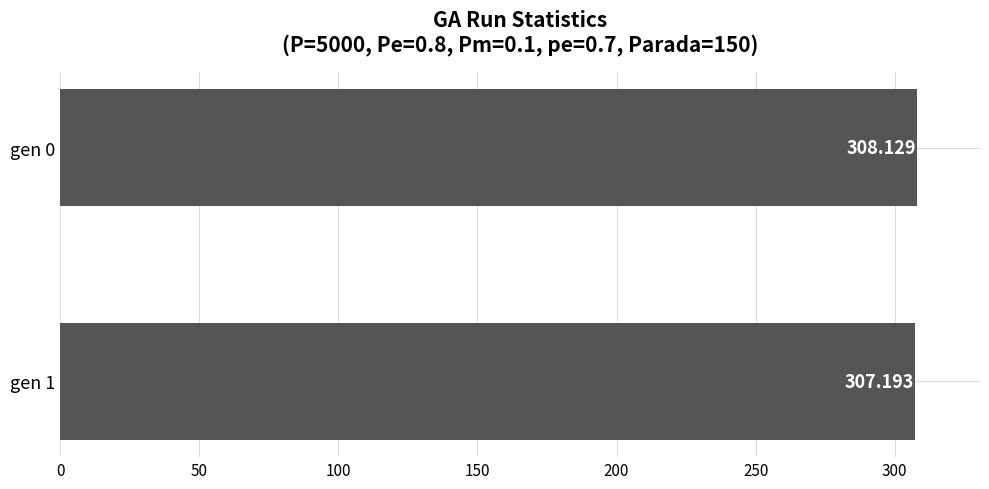

List the labels in order of value, largest first.

gen 0, gen 1